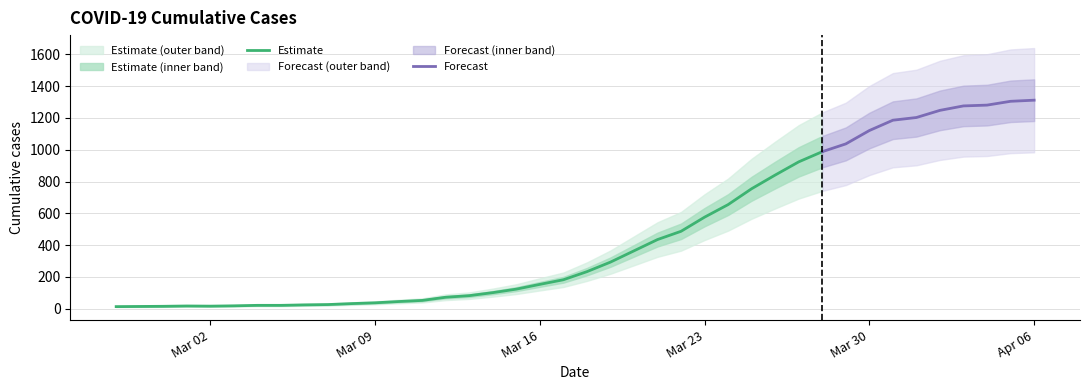

At which label is the value closest to 662?

2020-03-24